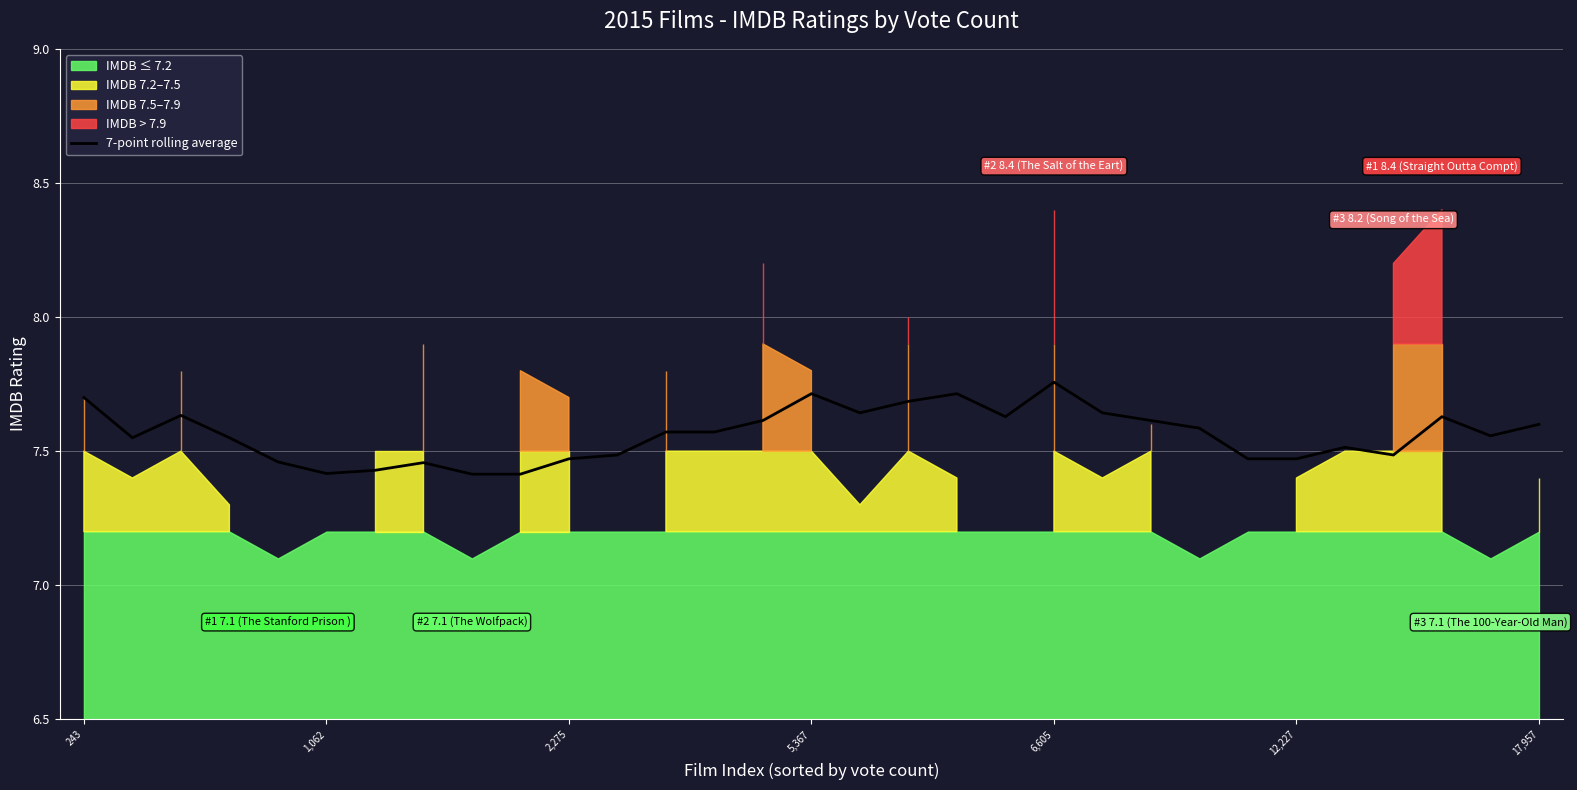

Is it true that 7-point rolling average equals 7.7 at 5,367?

True